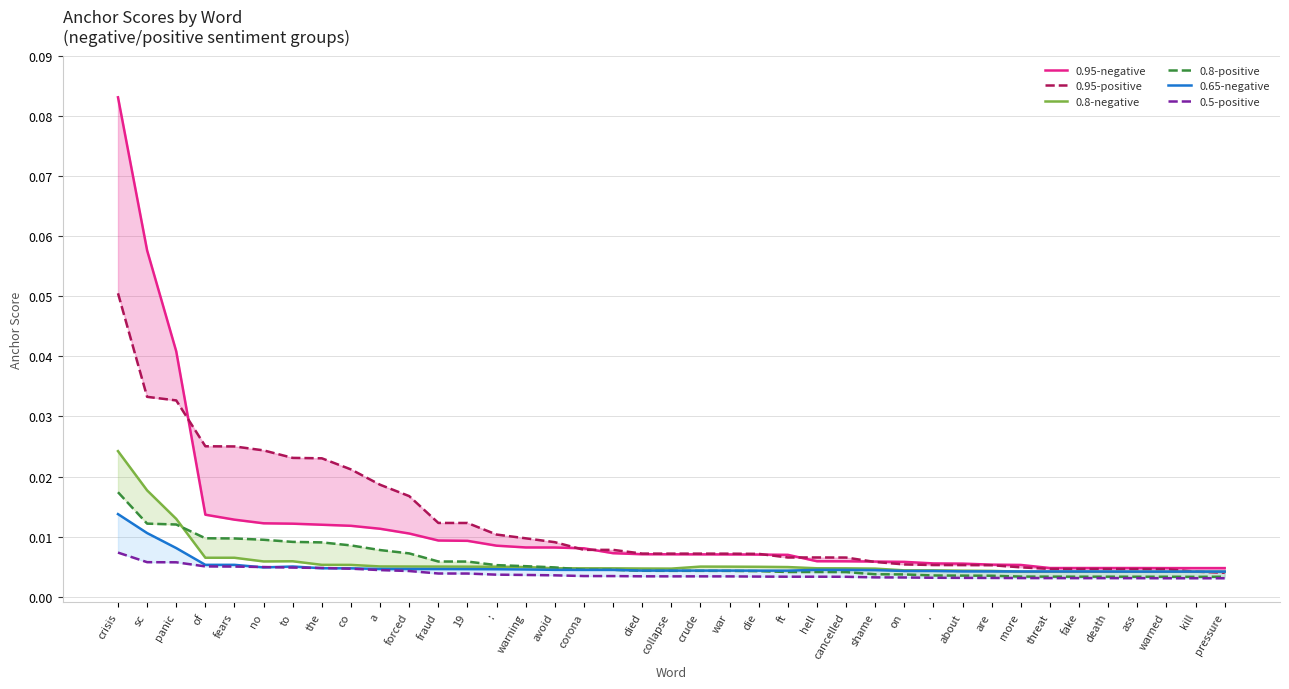

In 0.8-negative, how many points are lower than both neighbors (excluding endpoints)?

2